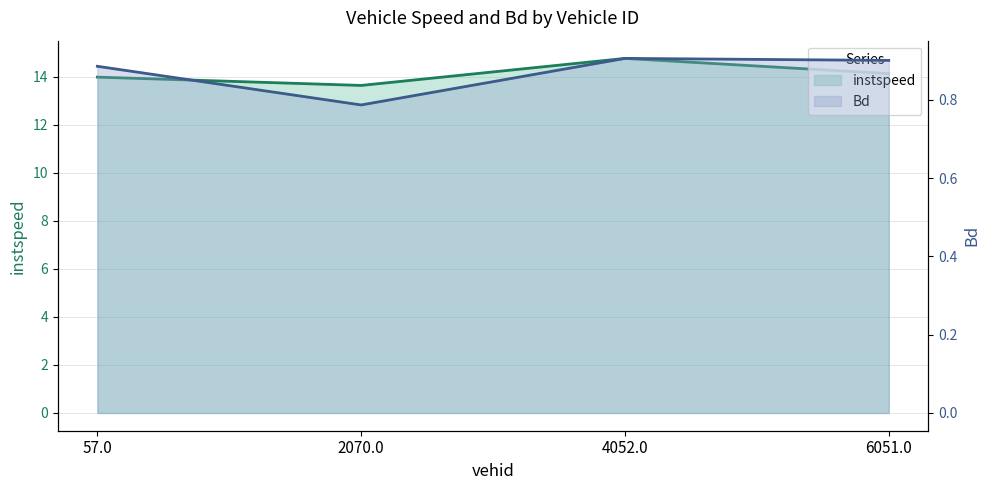

What is the label of the 2nd point from the right?

4052.0